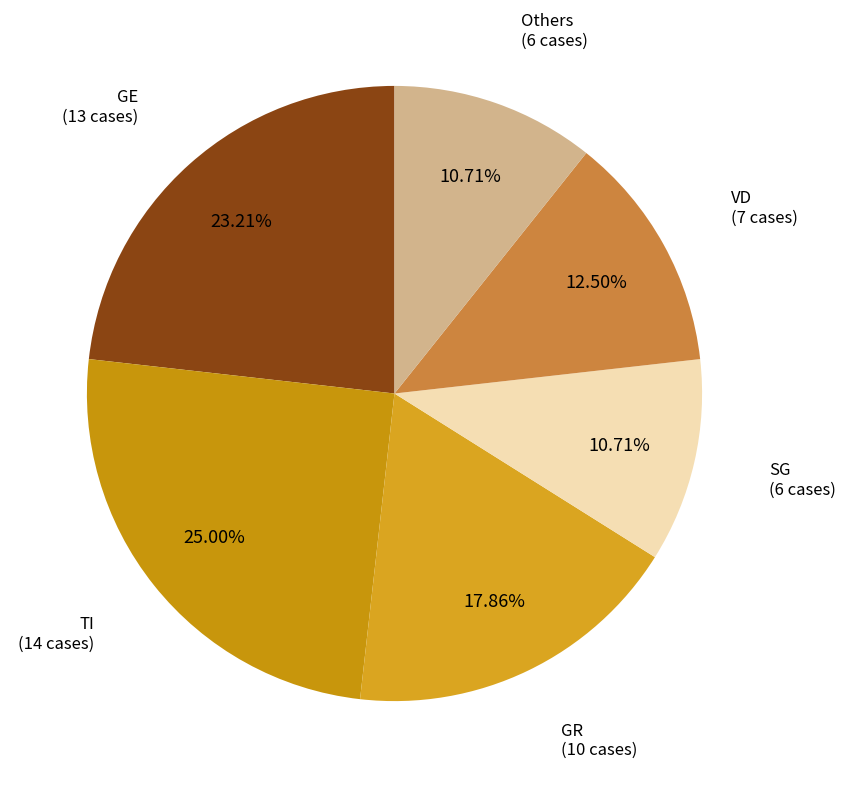

Count the number of slices in the pie.

6